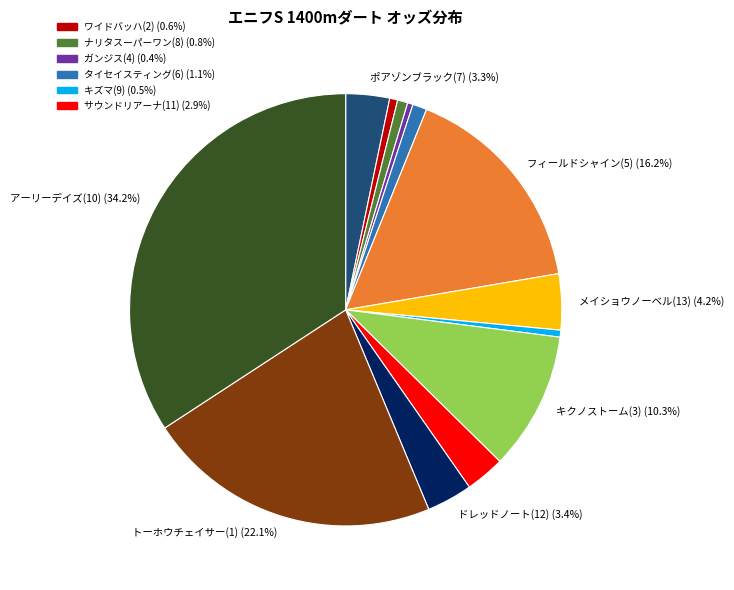

Is there any slice that represents more than half of the pie?

No